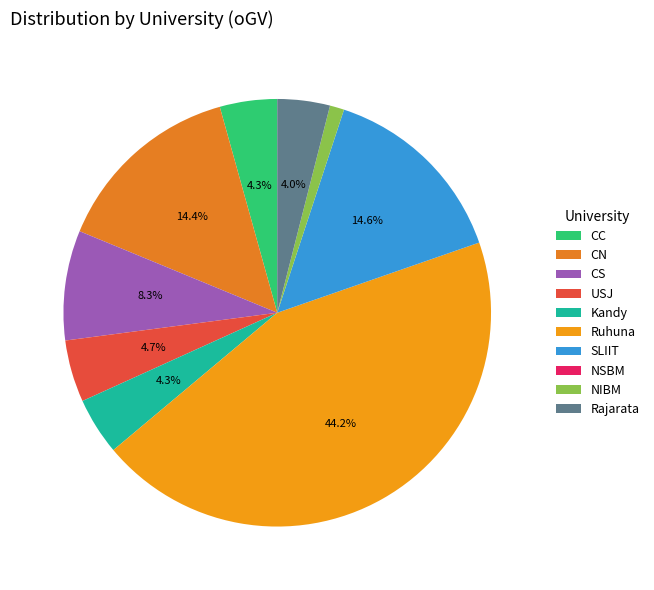

Which category has the smallest portion of the pie?

NSBM